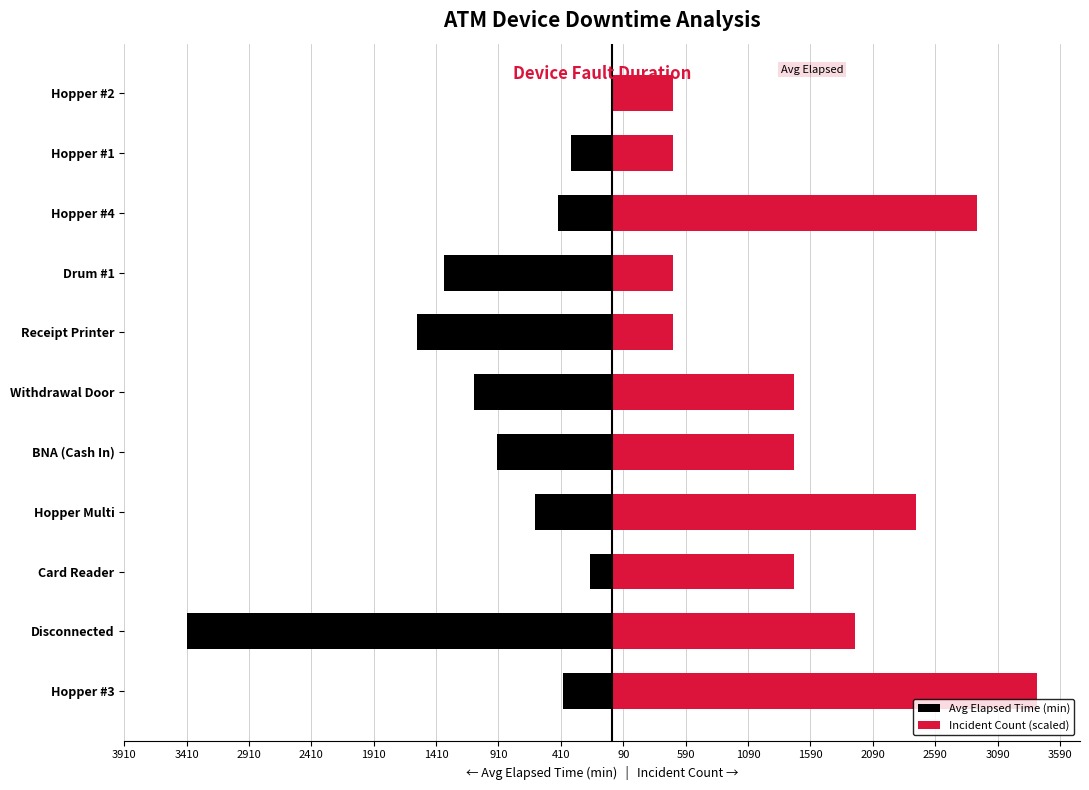

Which series has the largest range (max minus min)?

Avg Elapsed Time (min)